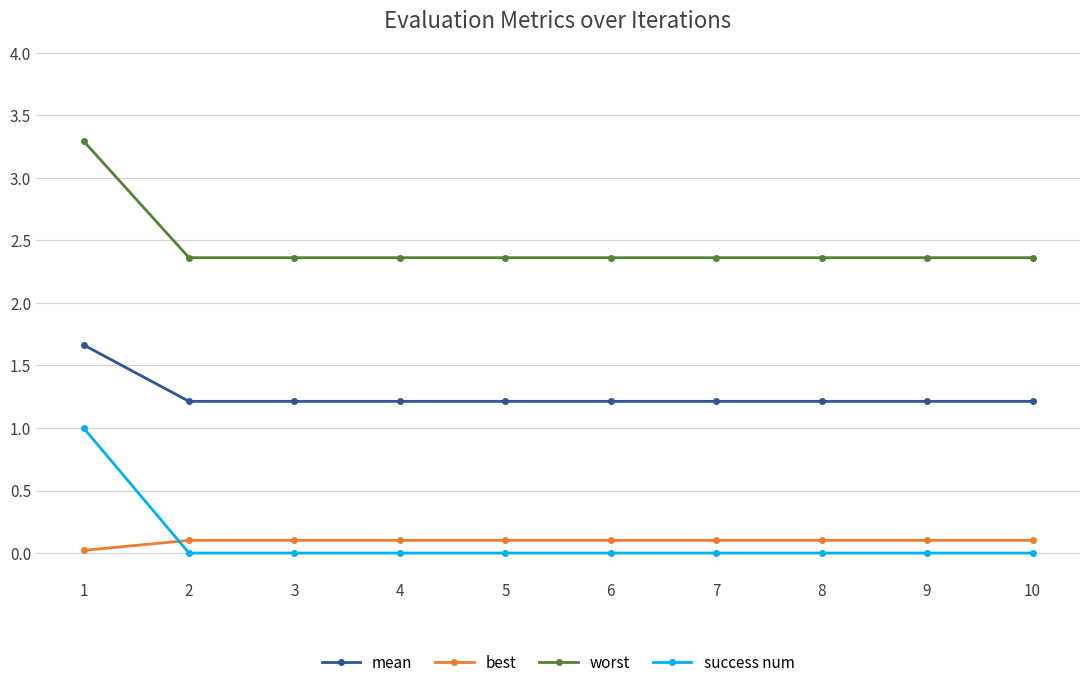

How many lines are shown in the chart?

4